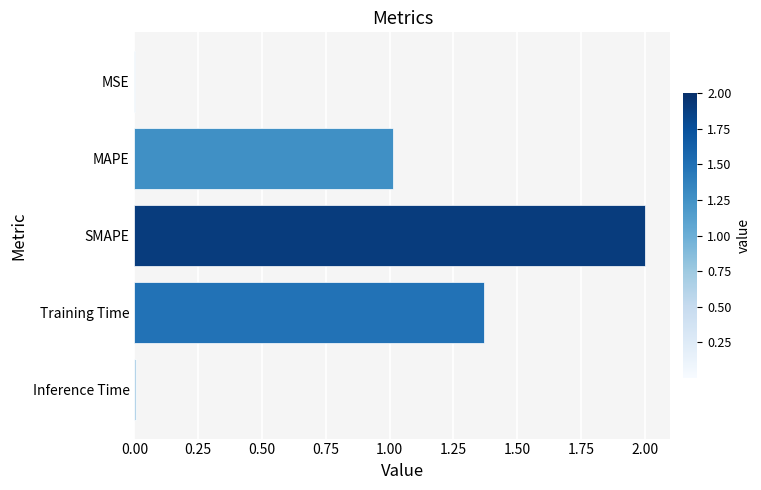

Which has a higher value, SMAPE or Training Time?

SMAPE